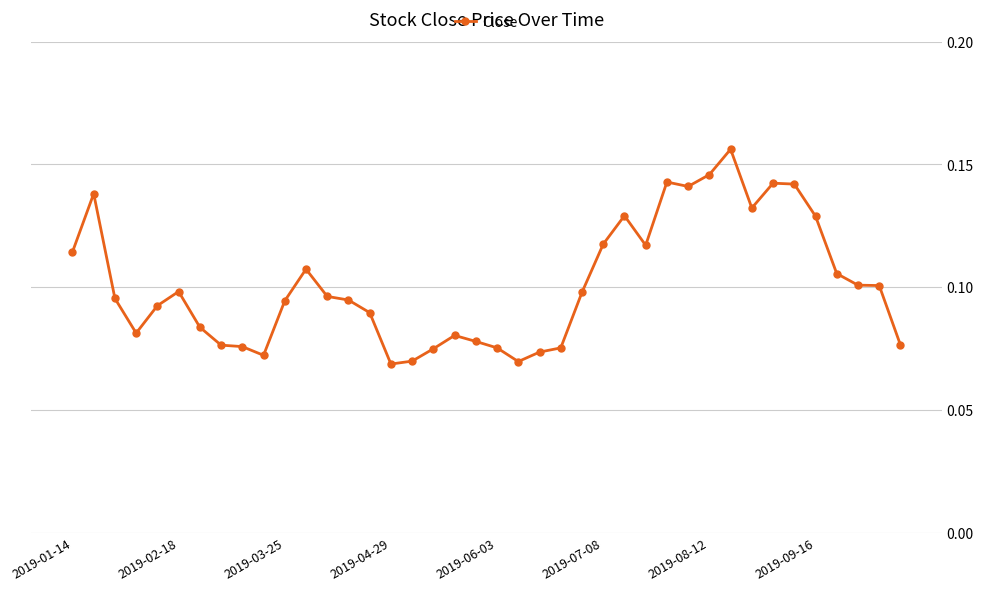

What is the sum of all values?

4.1